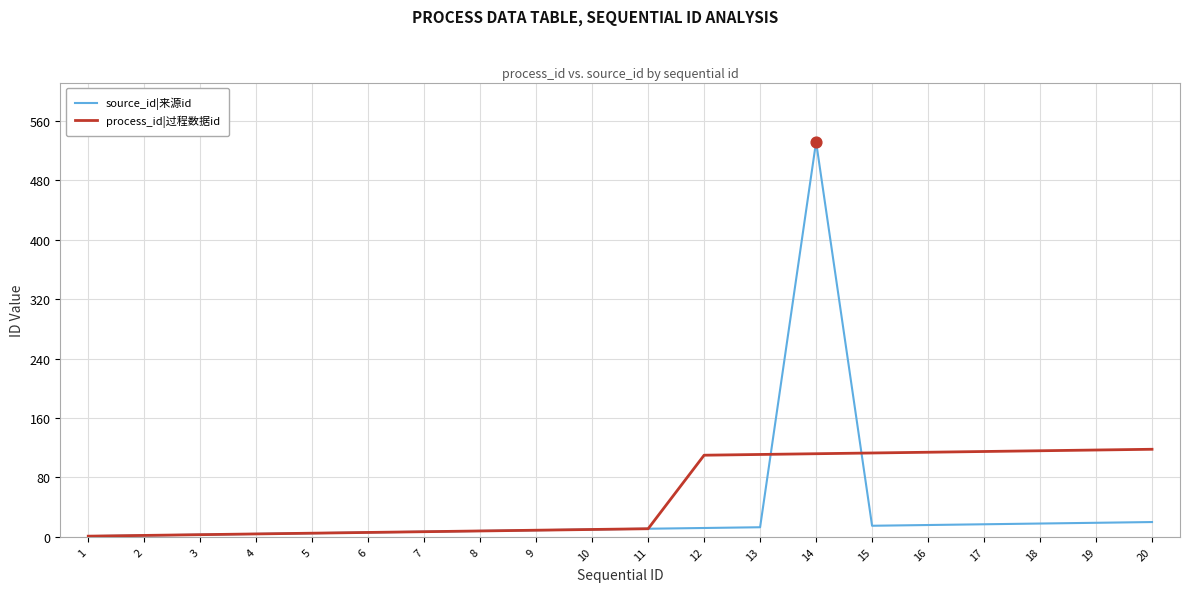

Which series has the largest total across all categories?

process_id|过程数据id